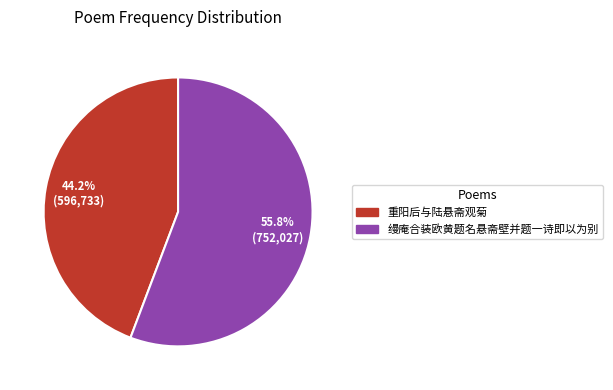

Which category has the biggest portion of the pie?

缦庵合装欧黄题名悬斋壁并题一诗即以为别